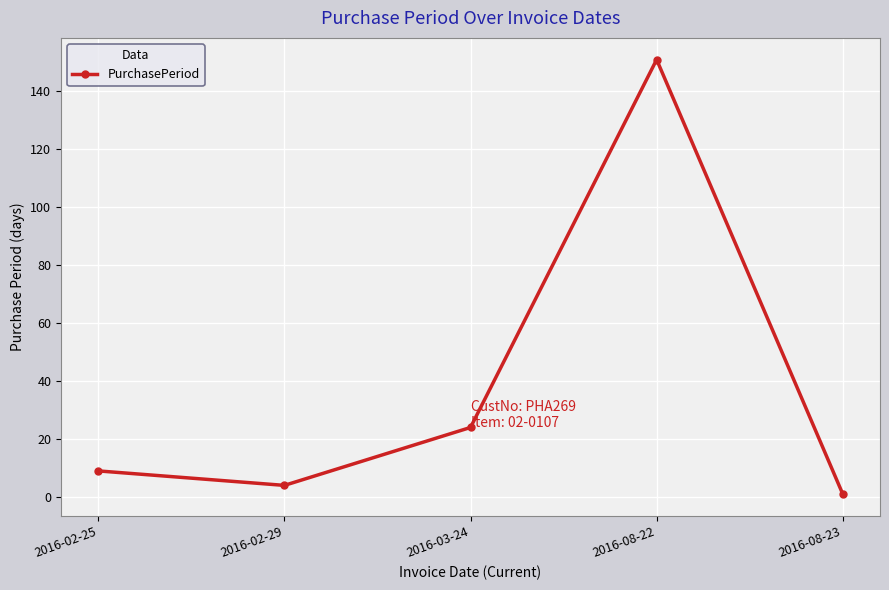

Rank the categories by value from lowest to highest.

2016-08-23, 2016-02-29, 2016-02-25, 2016-03-24, 2016-08-22